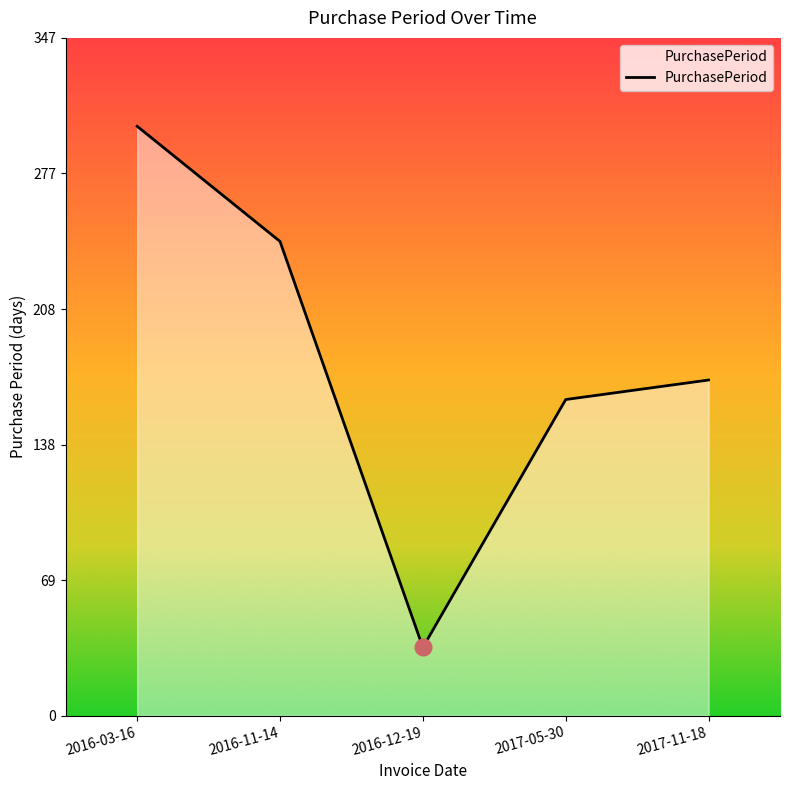

The chart shows a value of 474 at 2016-03-16. True or false?

False